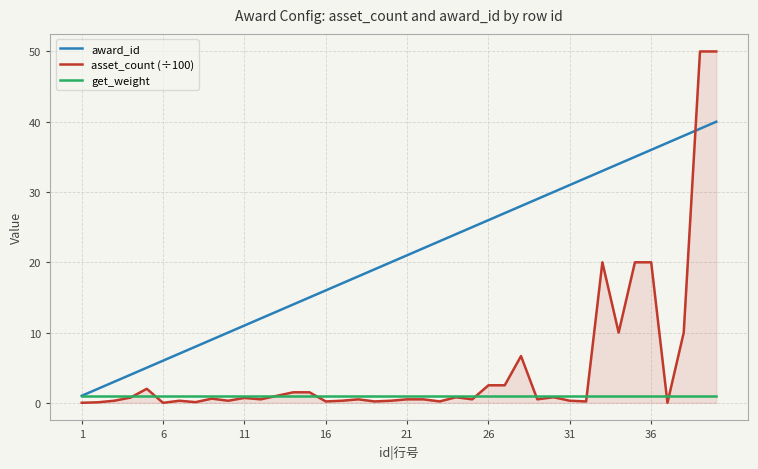

Which series has the largest total across all categories?

award_id